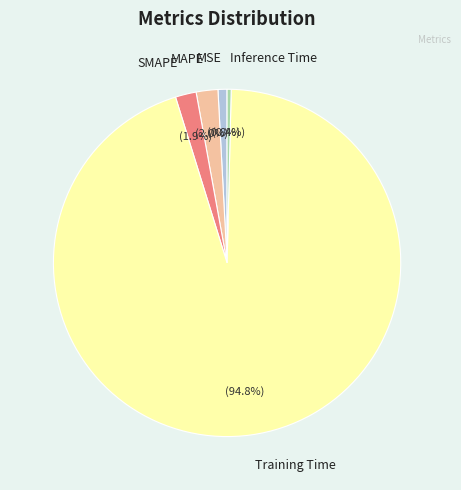

Which category has the biggest portion of the pie?

Training Time